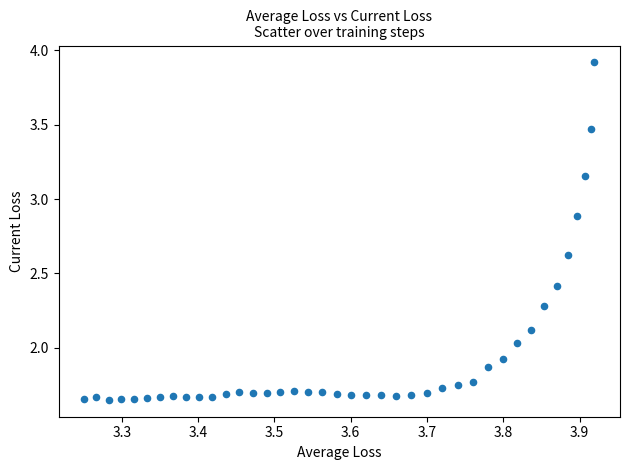

What is the range of Y values (max minus min)?

2.3